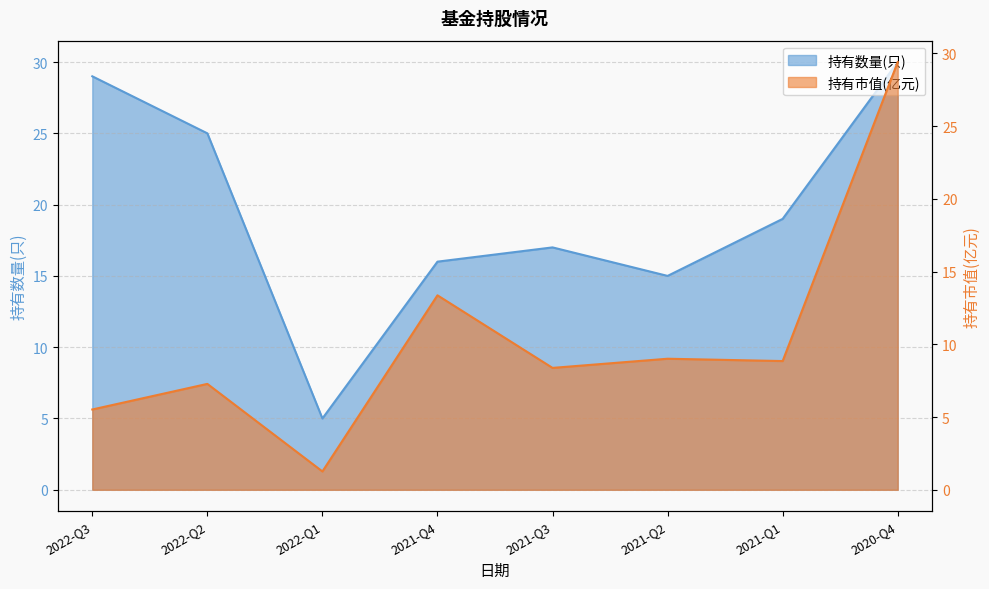

Reading left to right, list all the values displayed in this chart.

持有数量(只): 29.0	25.0	5.0	16.0	17.0	15.0	19.0	30.0
持有市值(亿元): 5.5	7.3	1.3	13.4	8.4	9.0	8.8	29.4